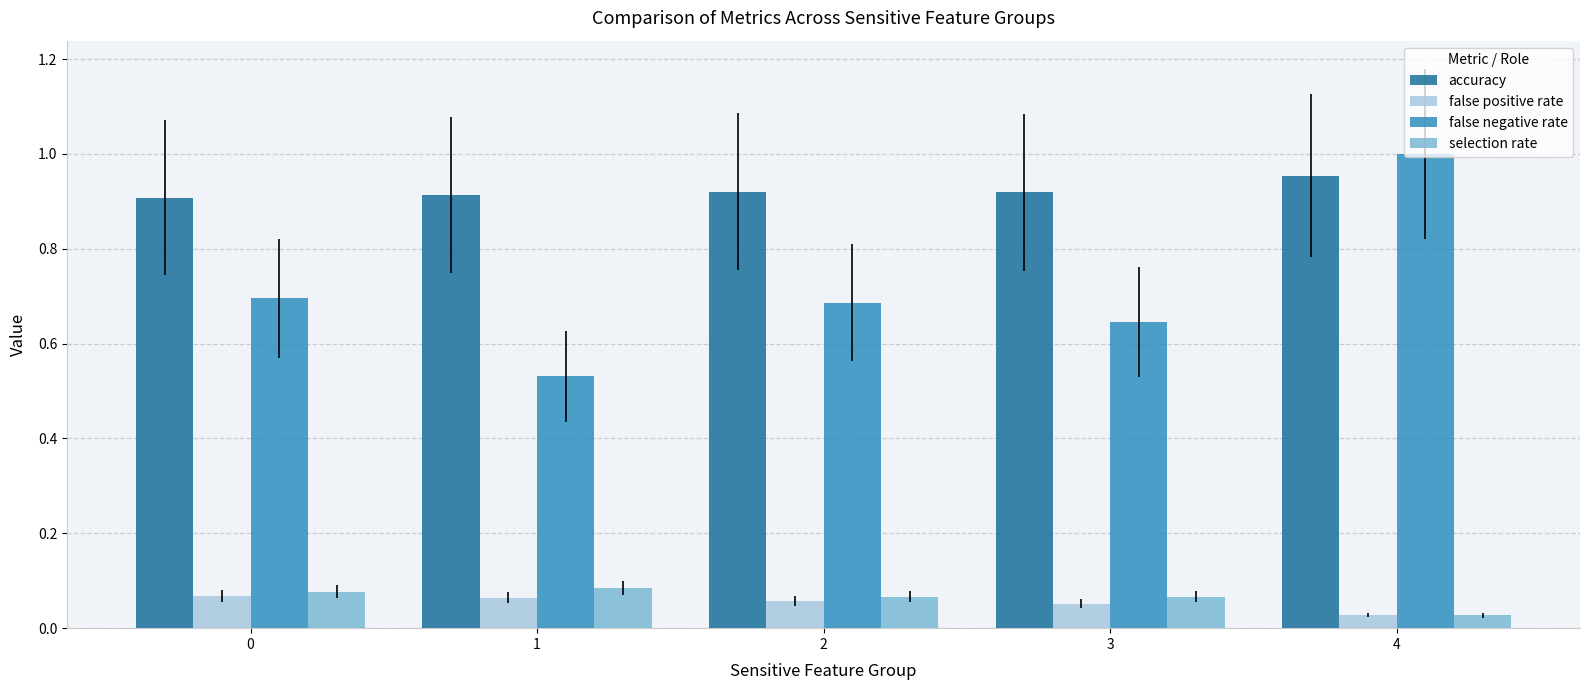

Between 1 and 2, which series saw the biggest shift?

false negative rate